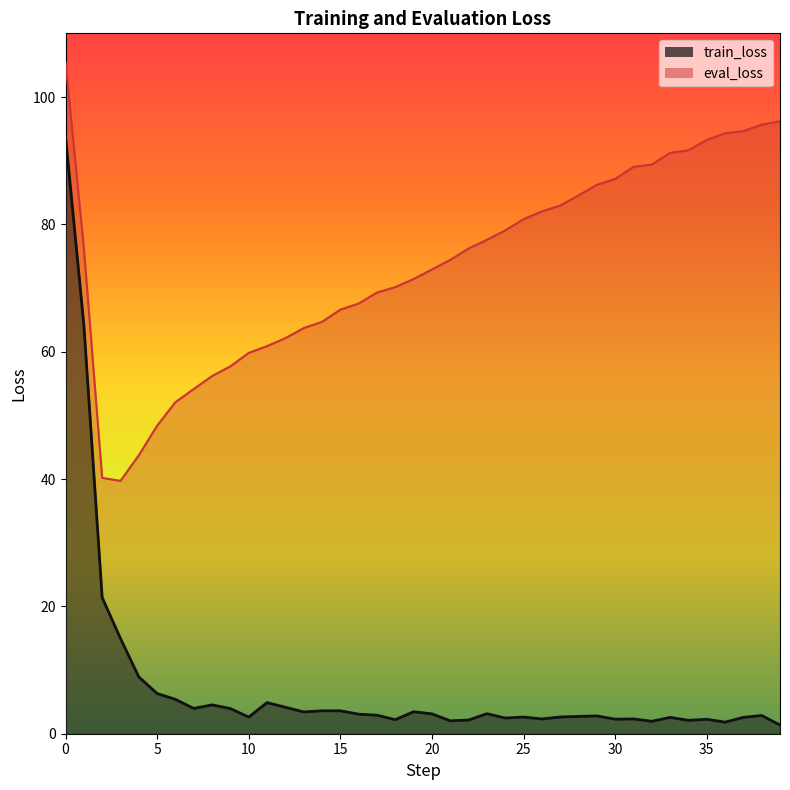

True or false: train_loss has a value of 3.6 at 14.

True